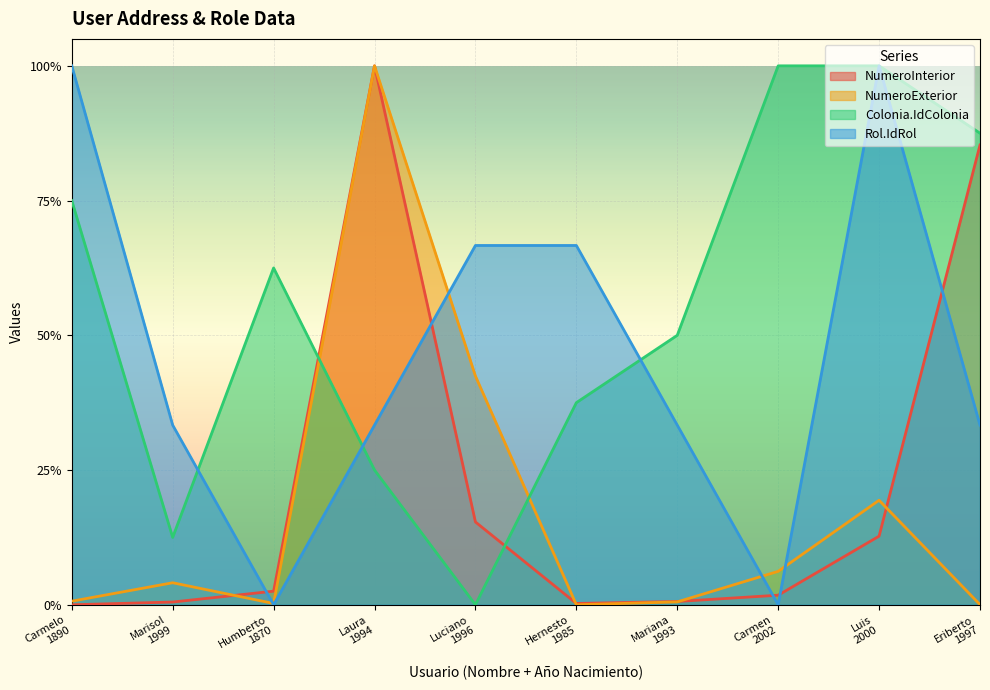

What is the total value across all series at Hernesto
1985?

1.0